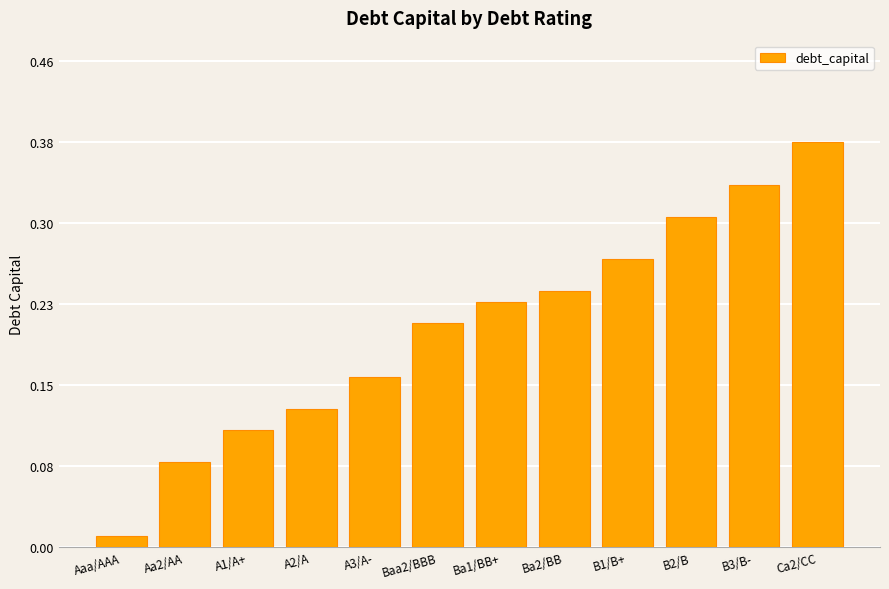

The chart shows a value of 0.0 at Aa2/AA. True or false?

False